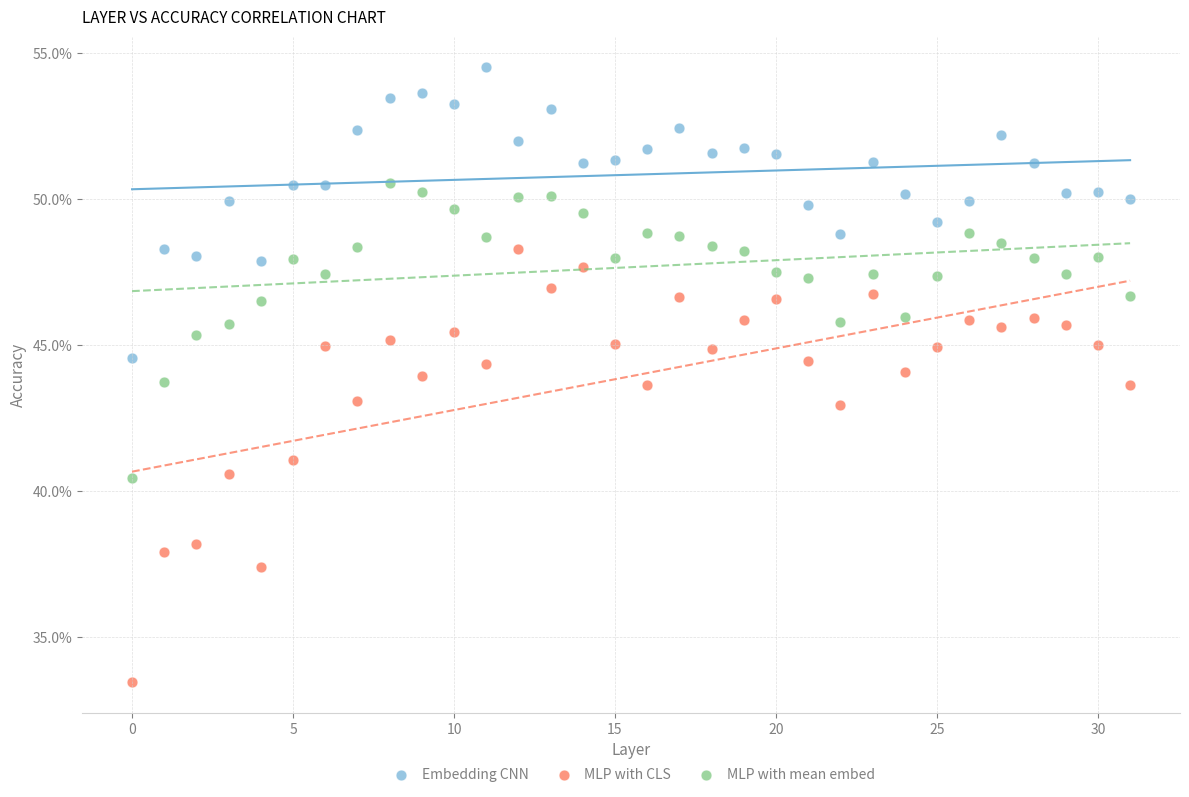

What are all the series names shown in the legend?

Embedding CNN, MLP with CLS, MLP with mean embed